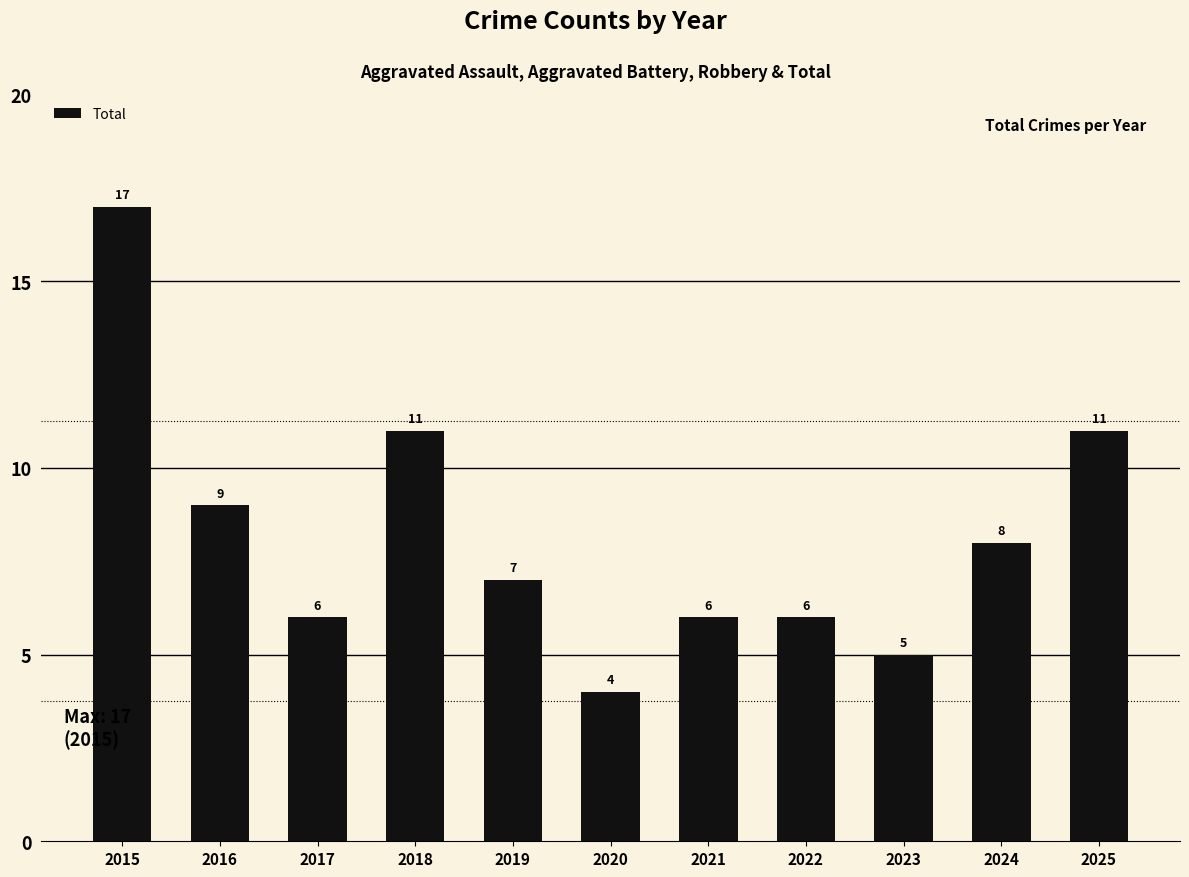

Between 2023 and 2019, which is larger?

2019